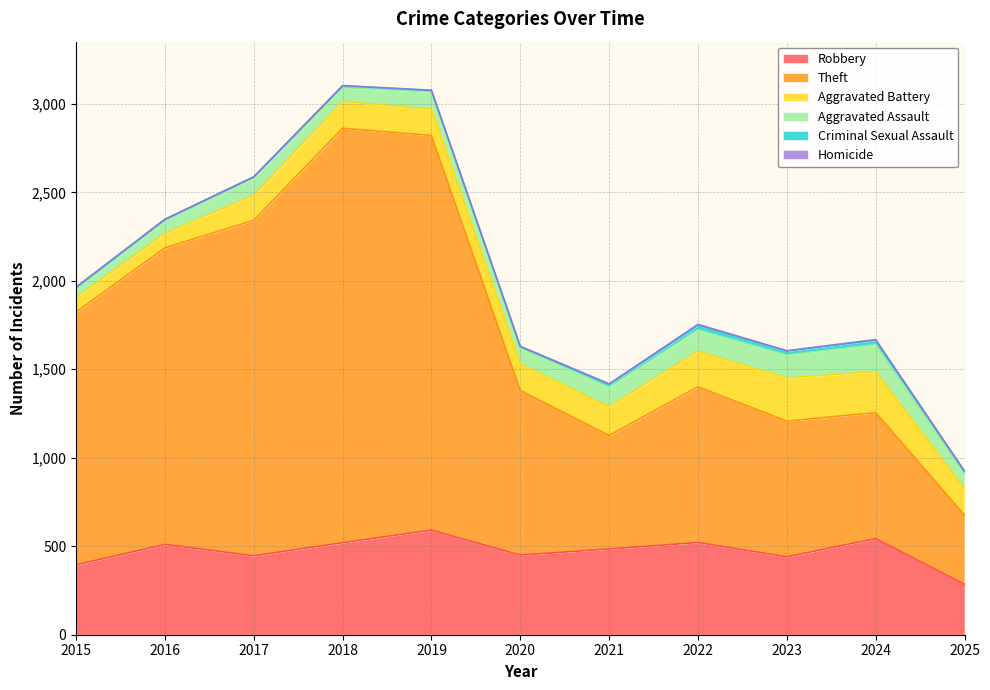

List the series in order of their peak value, highest first.

Theft, Robbery, Aggravated Battery, Aggravated Assault, Criminal Sexual Assault, Homicide